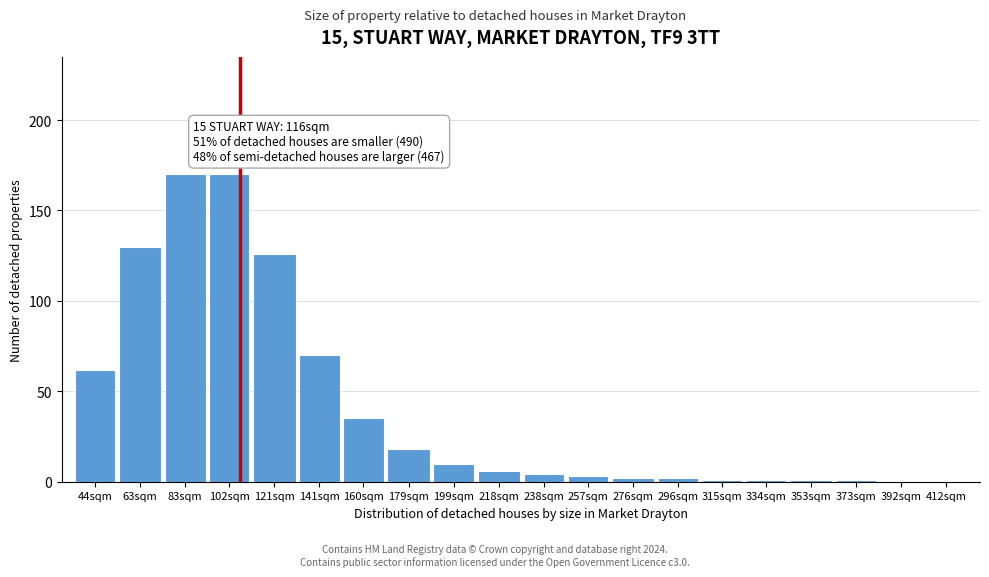

Reading left to right, transcribe all the data shown in this chart.

44sqm=62	63sqm=130	83sqm=170	102sqm=170	121sqm=126	141sqm=70	160sqm=35	179sqm=18	199sqm=10	218sqm=6	238sqm=4	257sqm=3	276sqm=2	296sqm=2	315sqm=1	334sqm=1	353sqm=1	373sqm=1	392sqm=0	412sqm=0